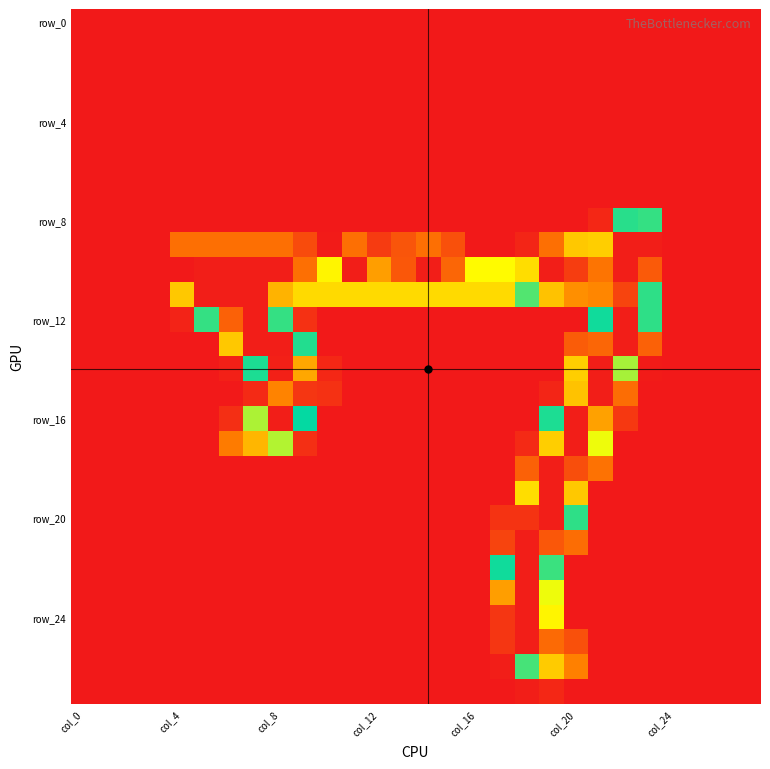

What is the greatest value displayed?

255